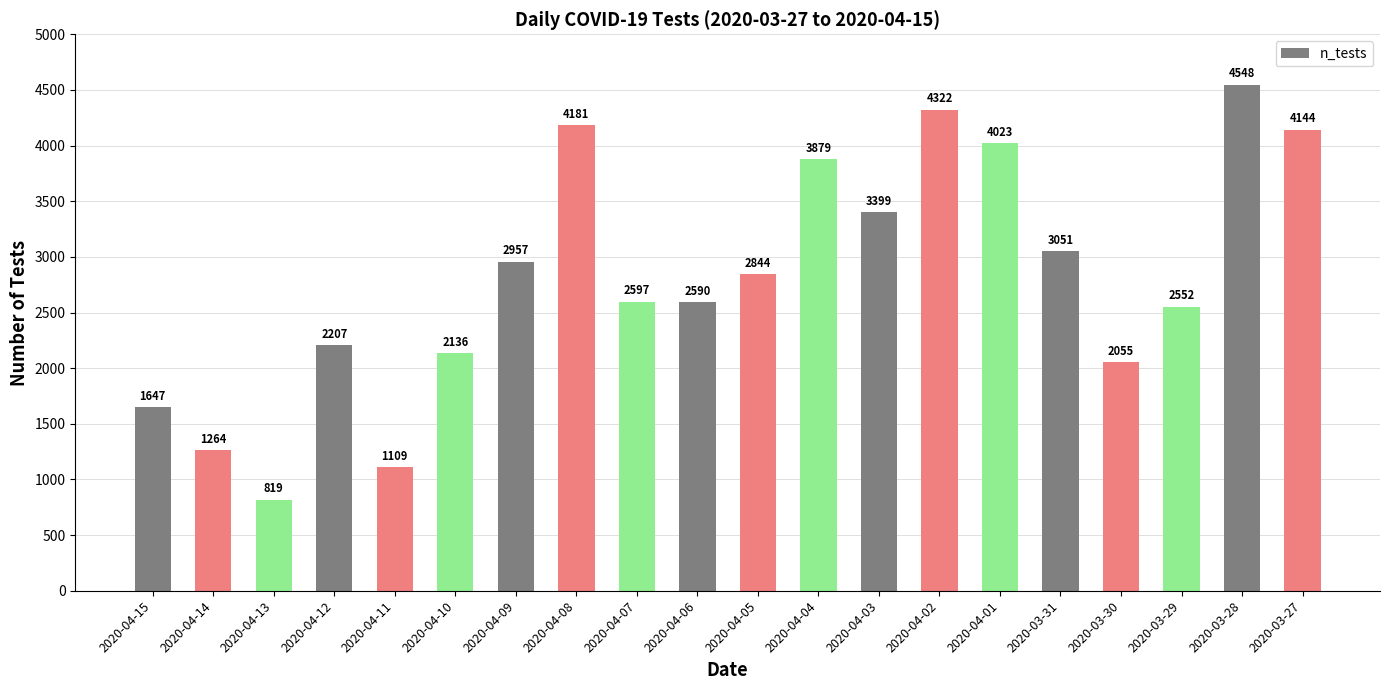

What is the ratio of the value at 2020-04-05 to the value at 2020-04-13?

3.5